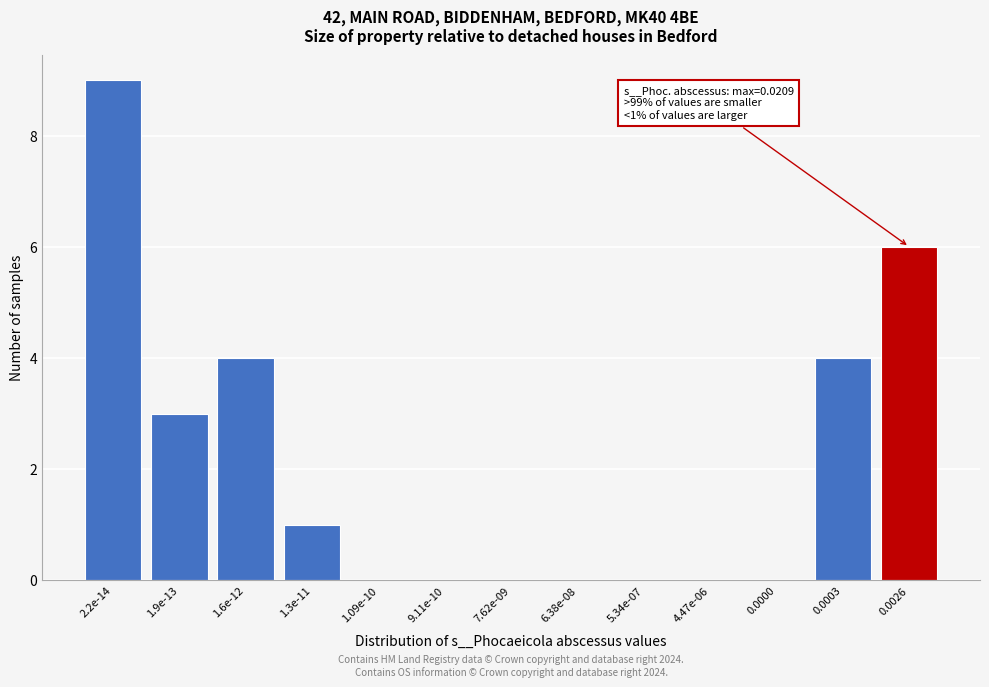

Reading left to right, list all the values displayed in this chart.

2.2e-14=9	1.9e-13=3	1.6e-12=4	1.3e-11=1	1.09e-10=0	9.11e-10=0	7.62e-09=0	6.38e-08=0	5.34e-07=0	4.47e-06=0	0.0000=0	0.0003=4	0.0026=6